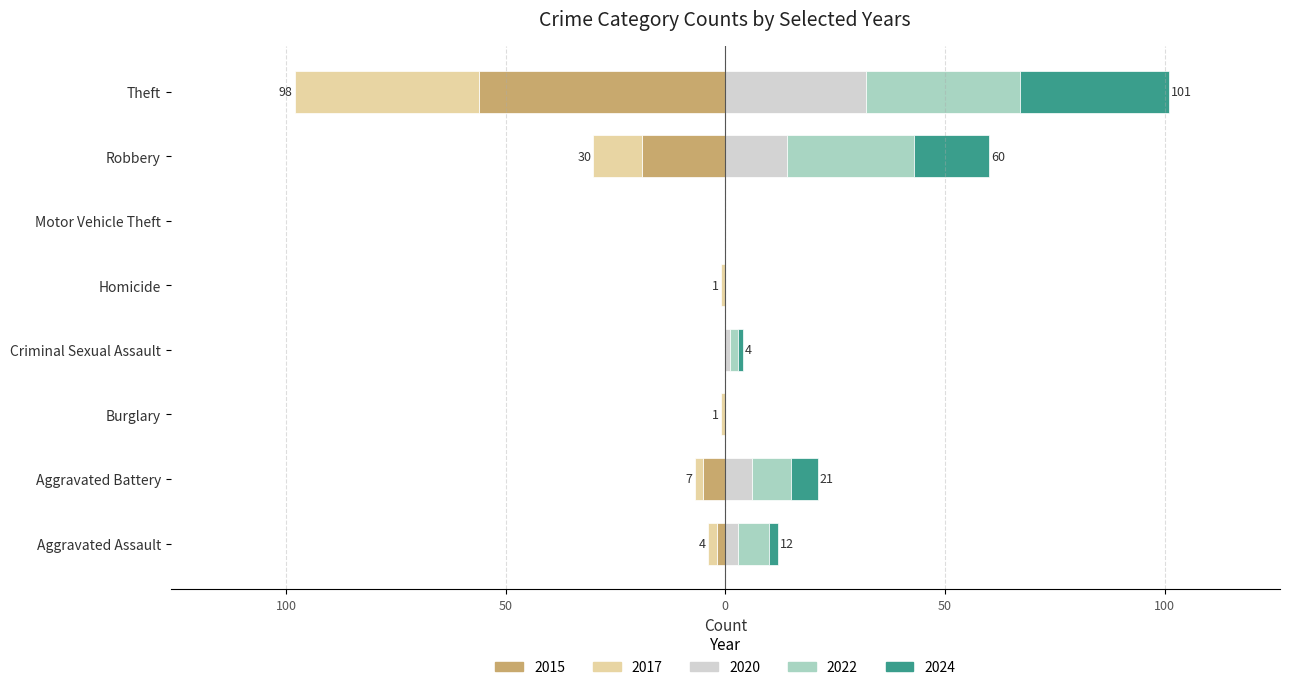

What are all the series names shown in the legend?

2015, 2017, 2020, 2022, 2024